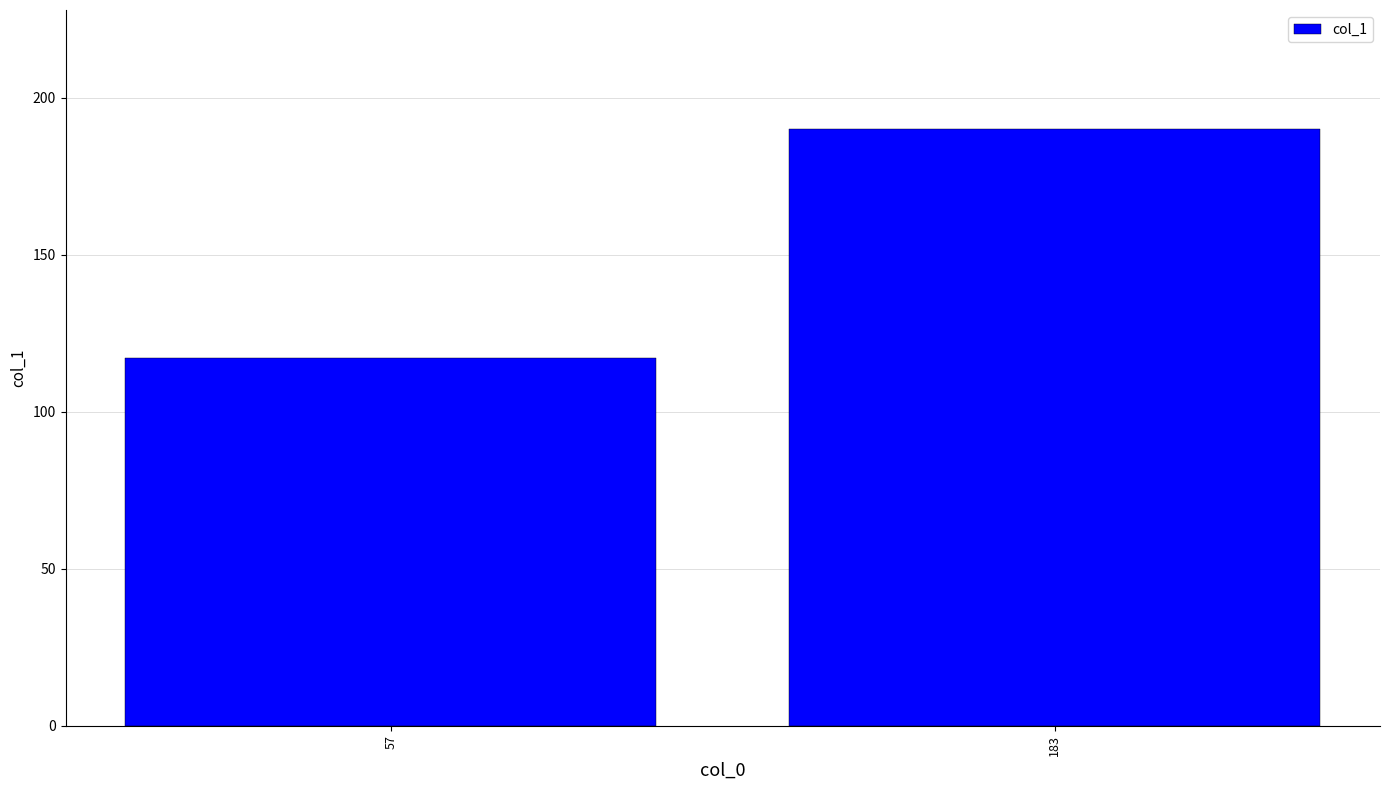

What is the difference between the maximum and minimum values?

73